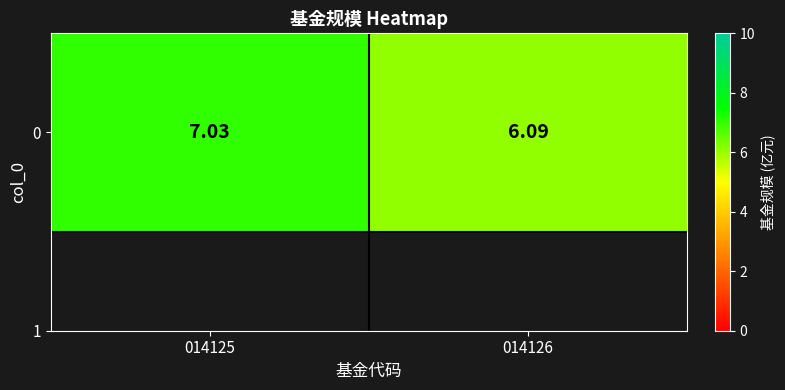

What is the change in value from 014125 to 014126?

-0.9